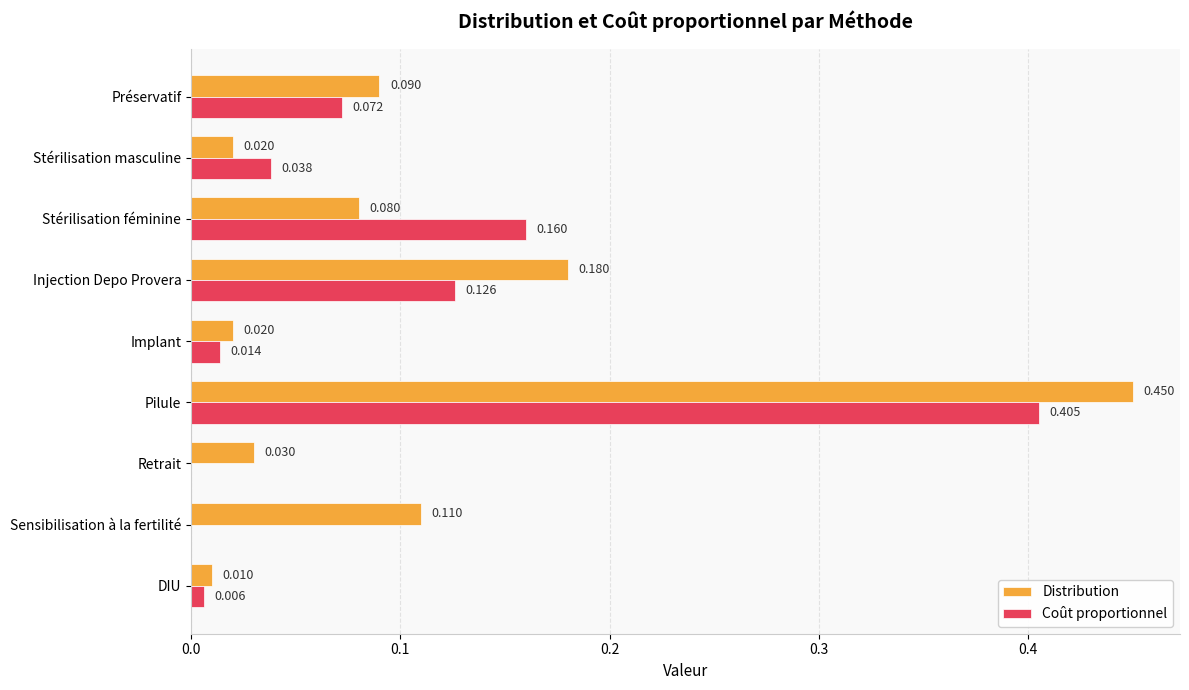

Which category has the highest value in the Coût proportionnel series?

Pilule